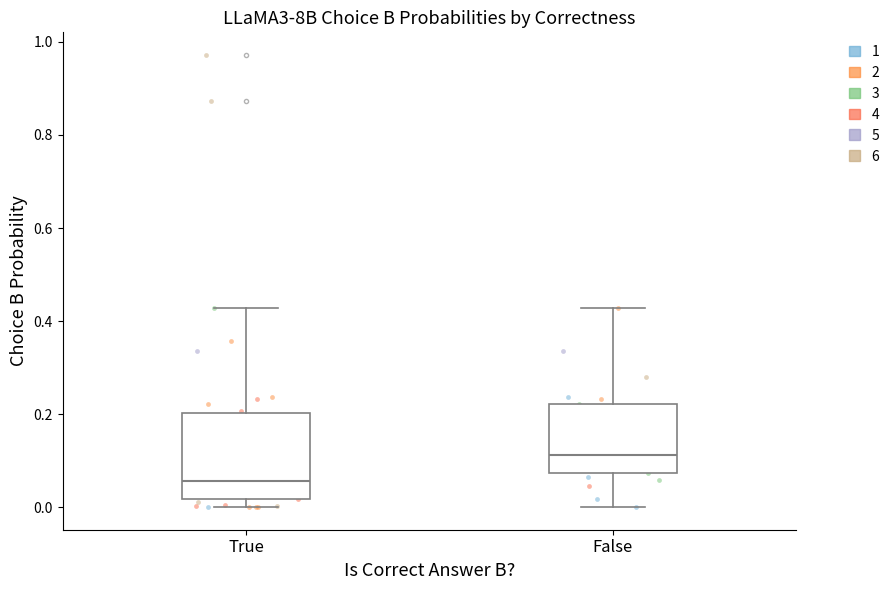

Which box's median line is the highest?

False